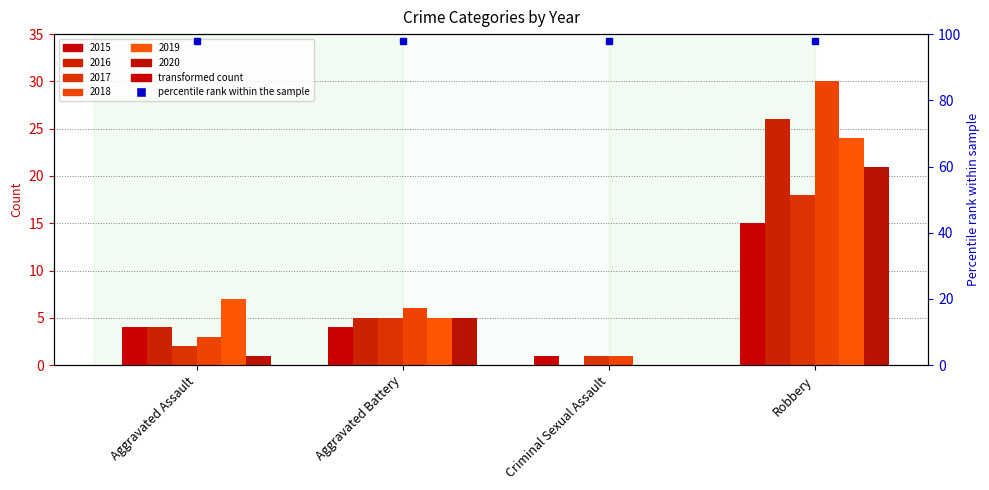

How many groups of bars are there?

4